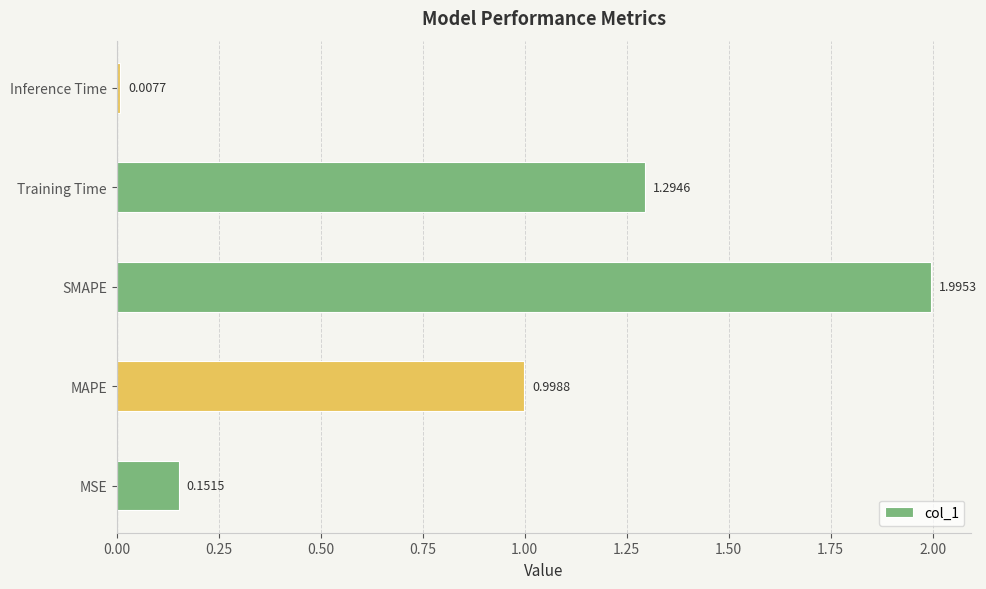

List the labels in order of value, largest first.

SMAPE, Training Time, MAPE, MSE, Inference Time